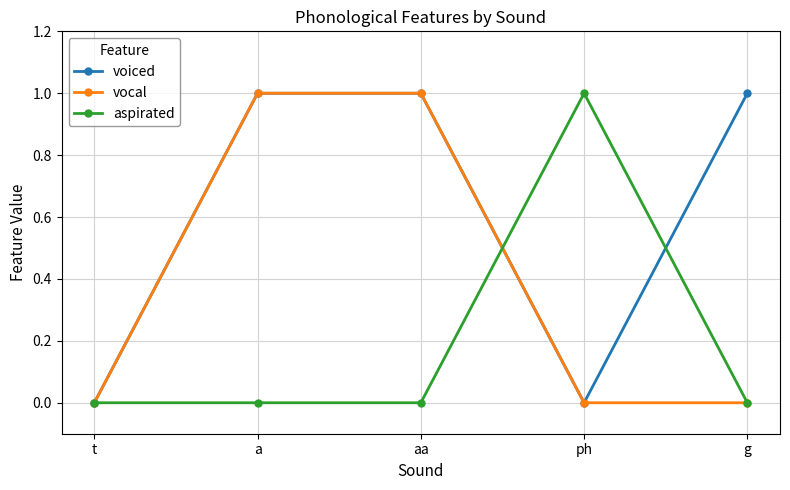

What is the label of the 1st point from the left?

t